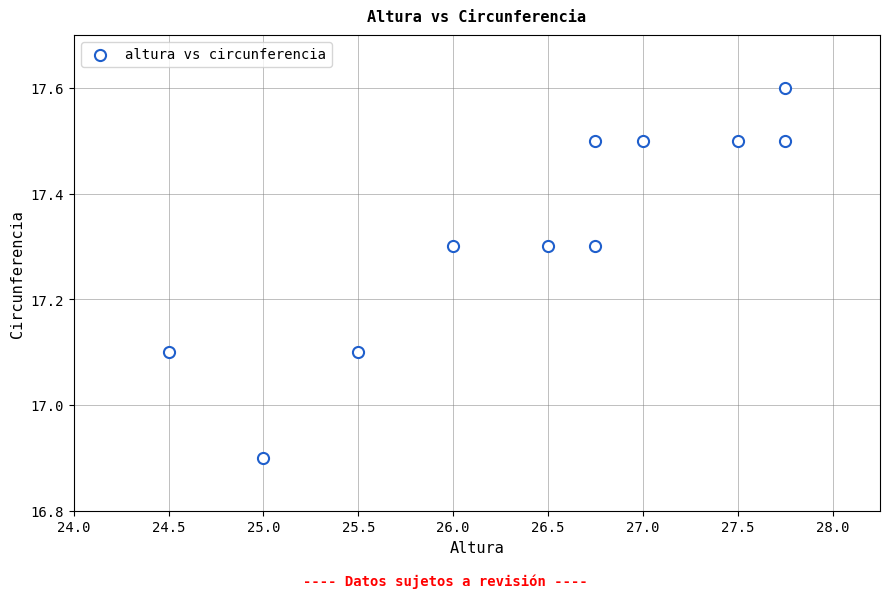

What is the average Y value?

17.3